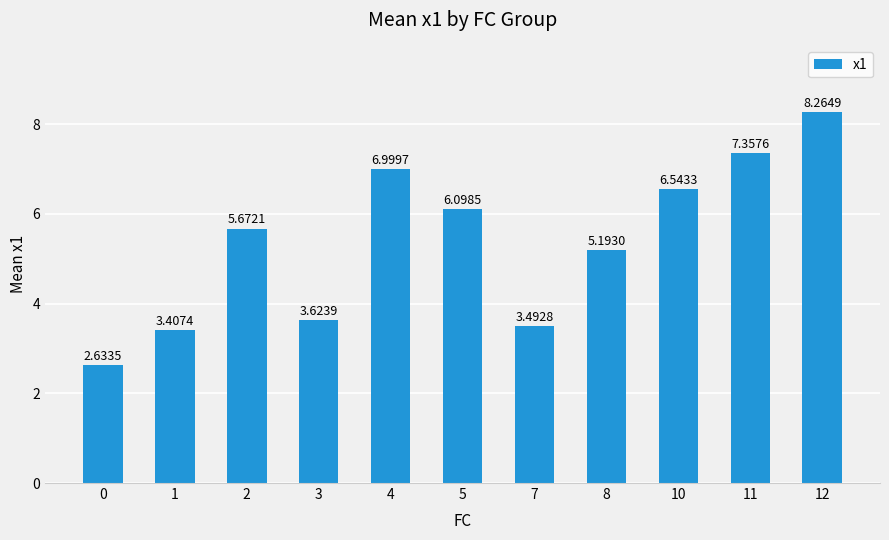

True or false: the data shows 4.9 at 1.

False